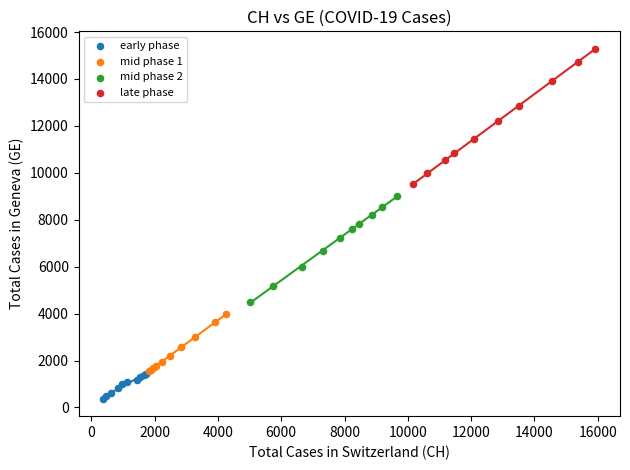

Which series has the widest spread of Y values?

late phase